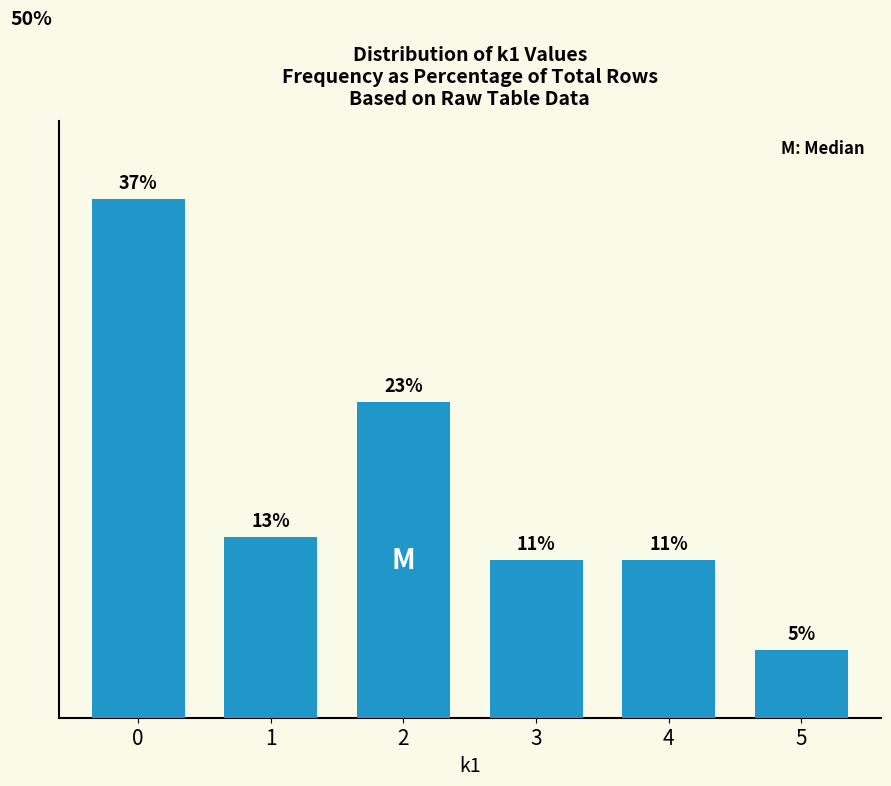

Does the chart contain any negative values?

No